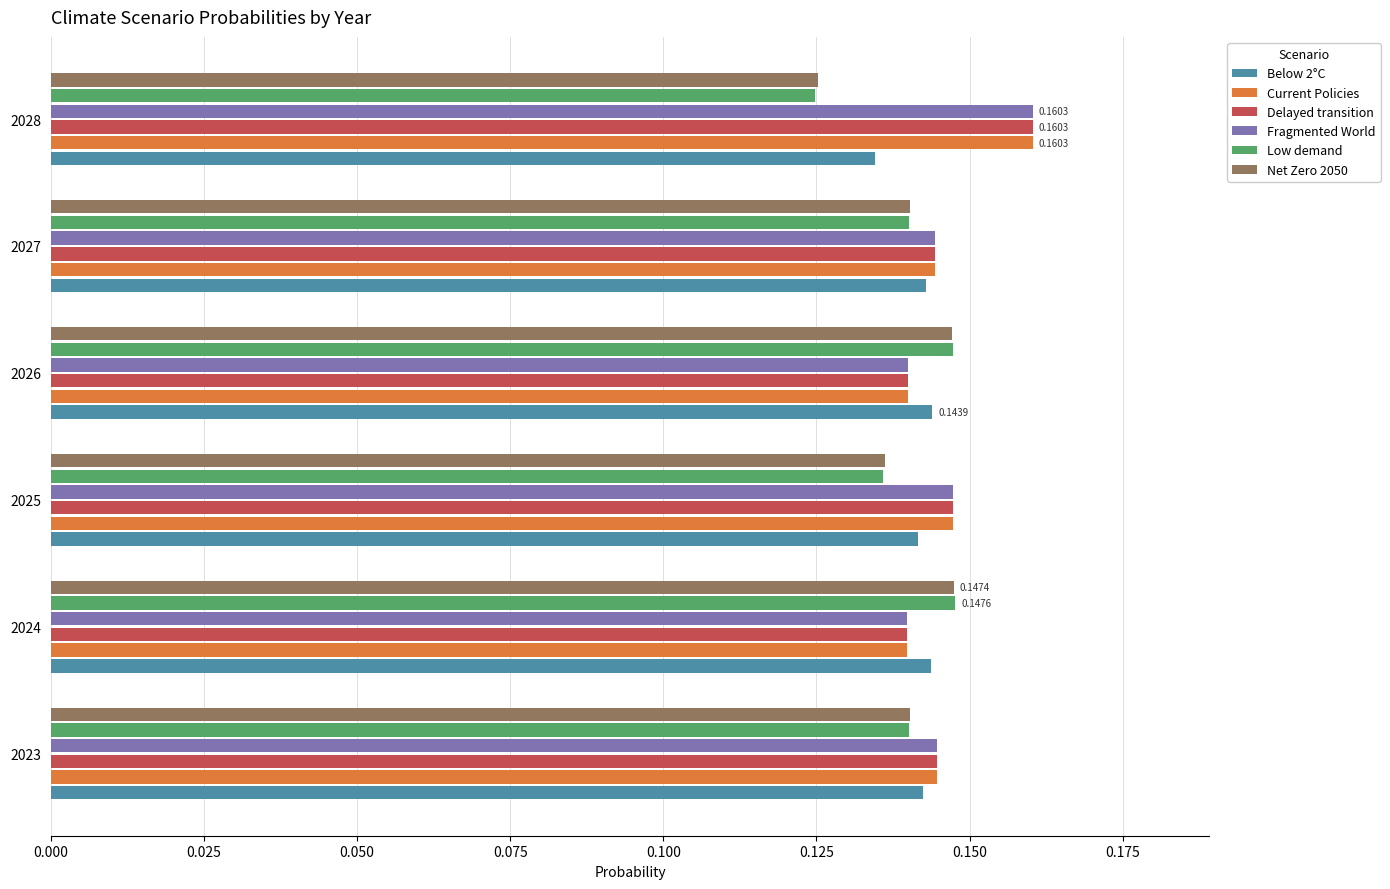

How many data points does each series have?

6